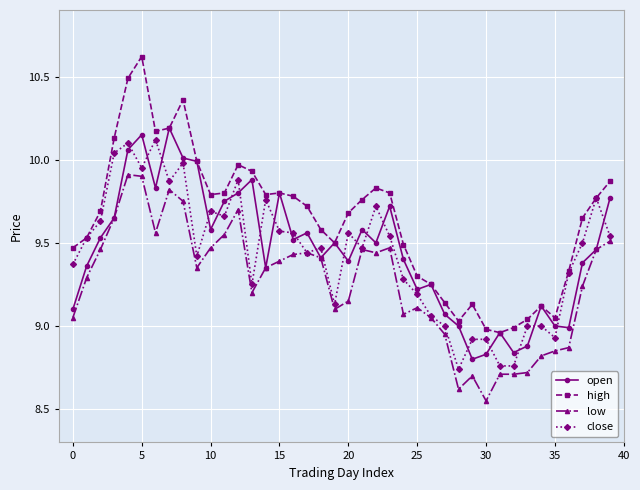

Is this an area chart (filled region under the line)?

No